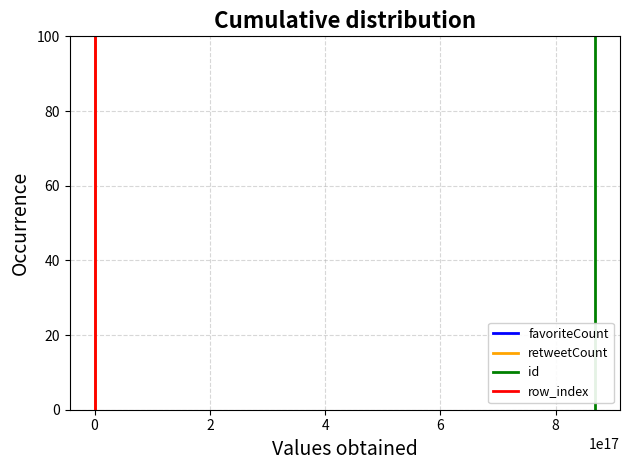

What is the difference between the id values at 0 and 4?

66.7